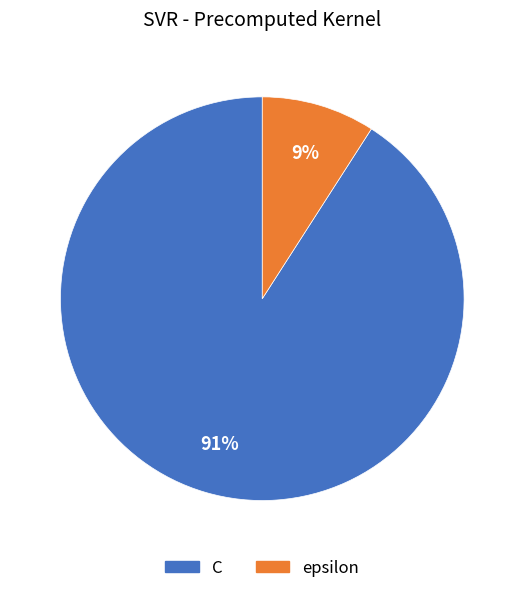

To the nearest percent, what percentage of the pie is epsilon?

9%